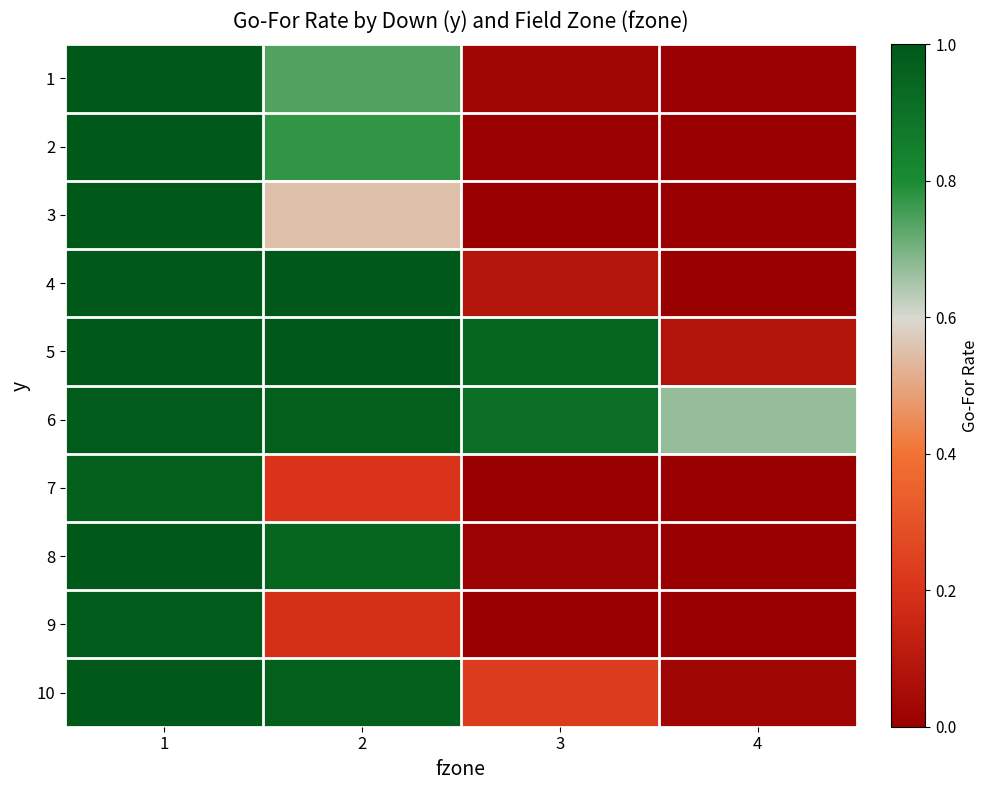

Which series has the widest spread of values?

4